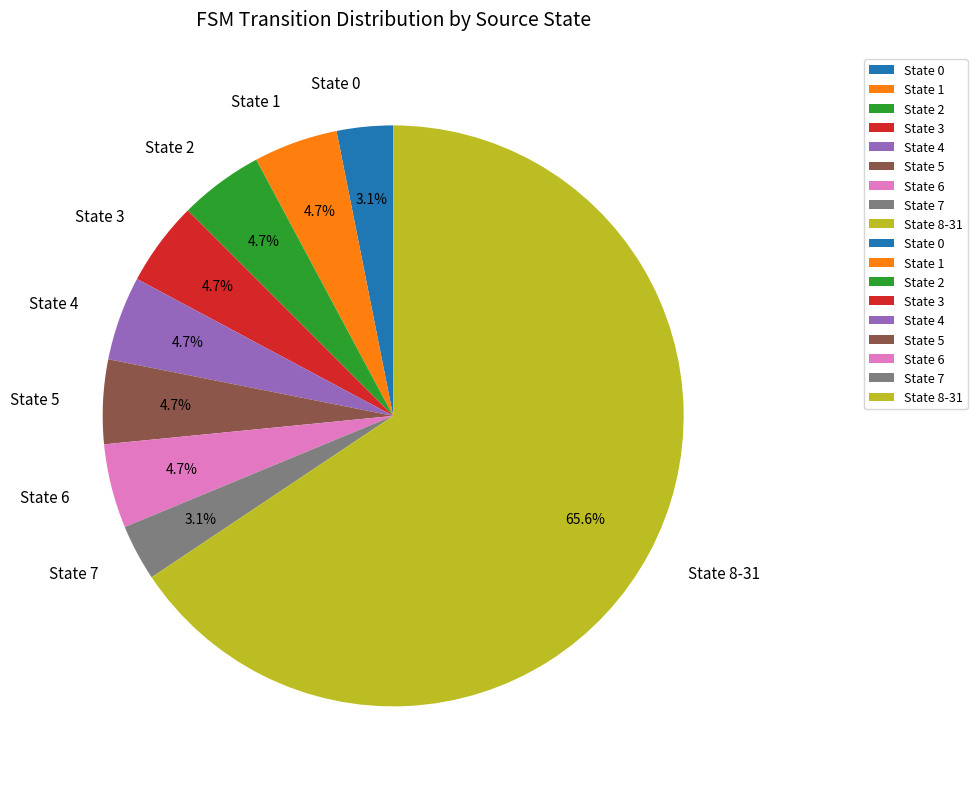

Is there a majority slice in this chart?

Yes